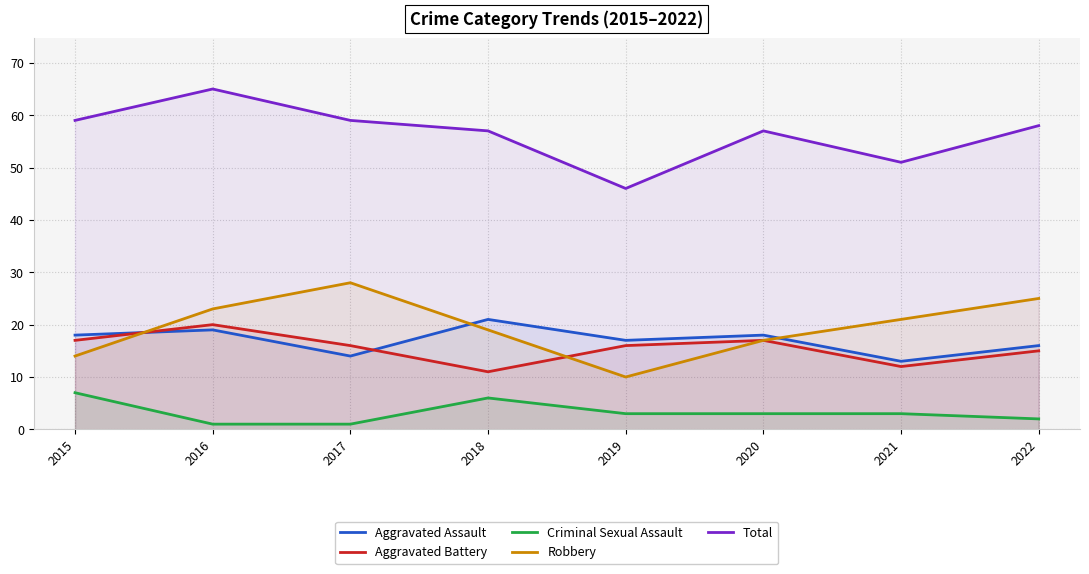

What is the value of the Criminal Sexual Assault point at the 3rd from the left?

1